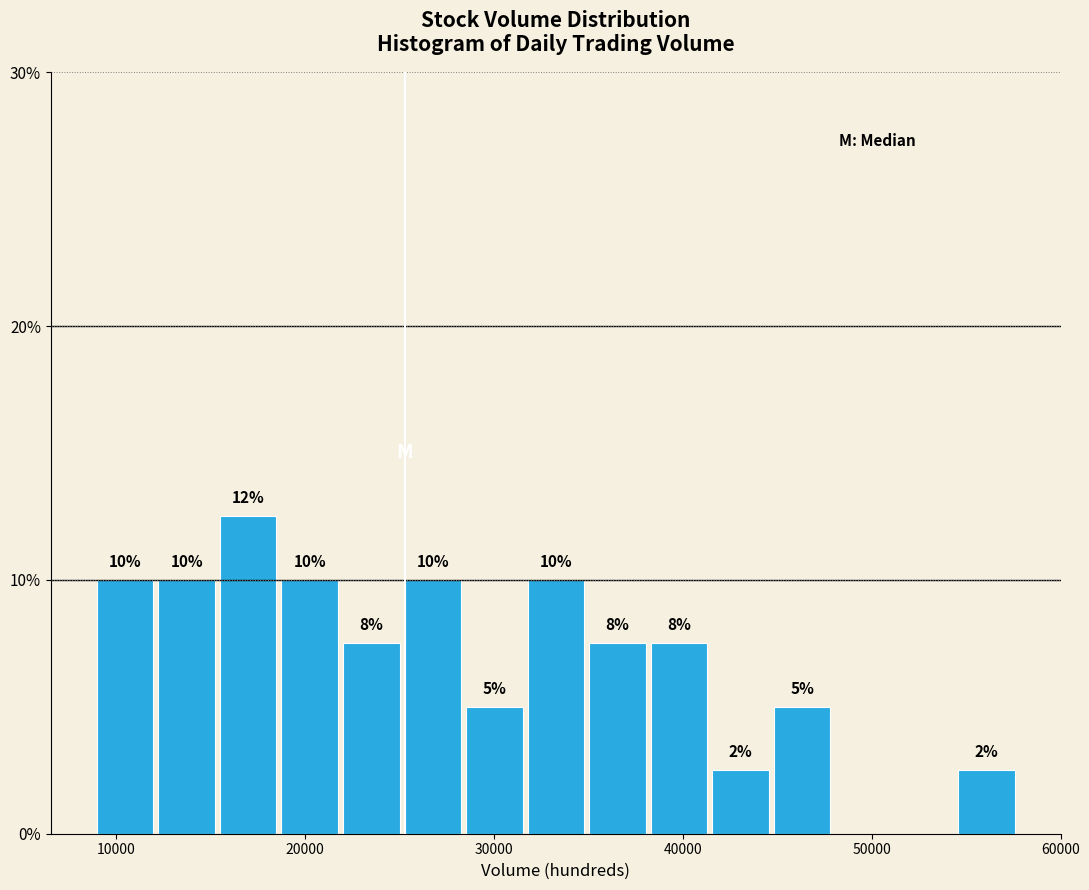

Read against the x-axis, roughly where is the centre of the tallest bar?

17000